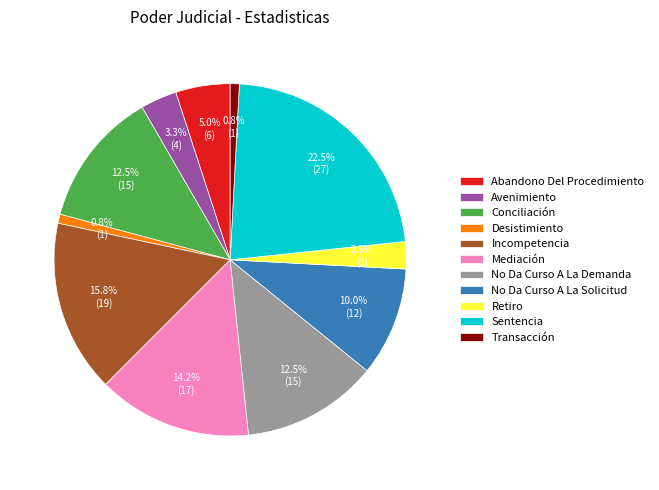

To the nearest percent, what is the combined percentage of Incompetencia and Mediación?

30%